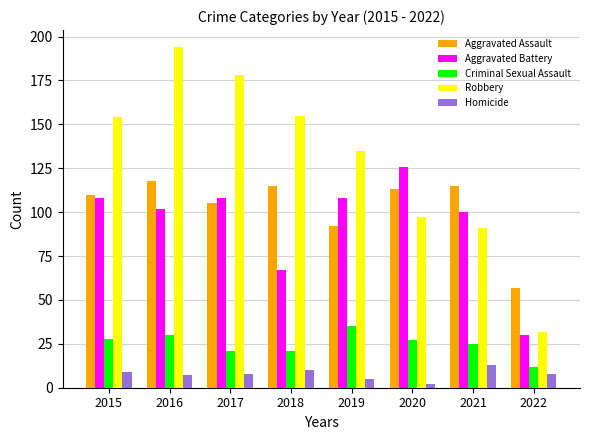

Which label corresponds to the largest value in the chart?

2016